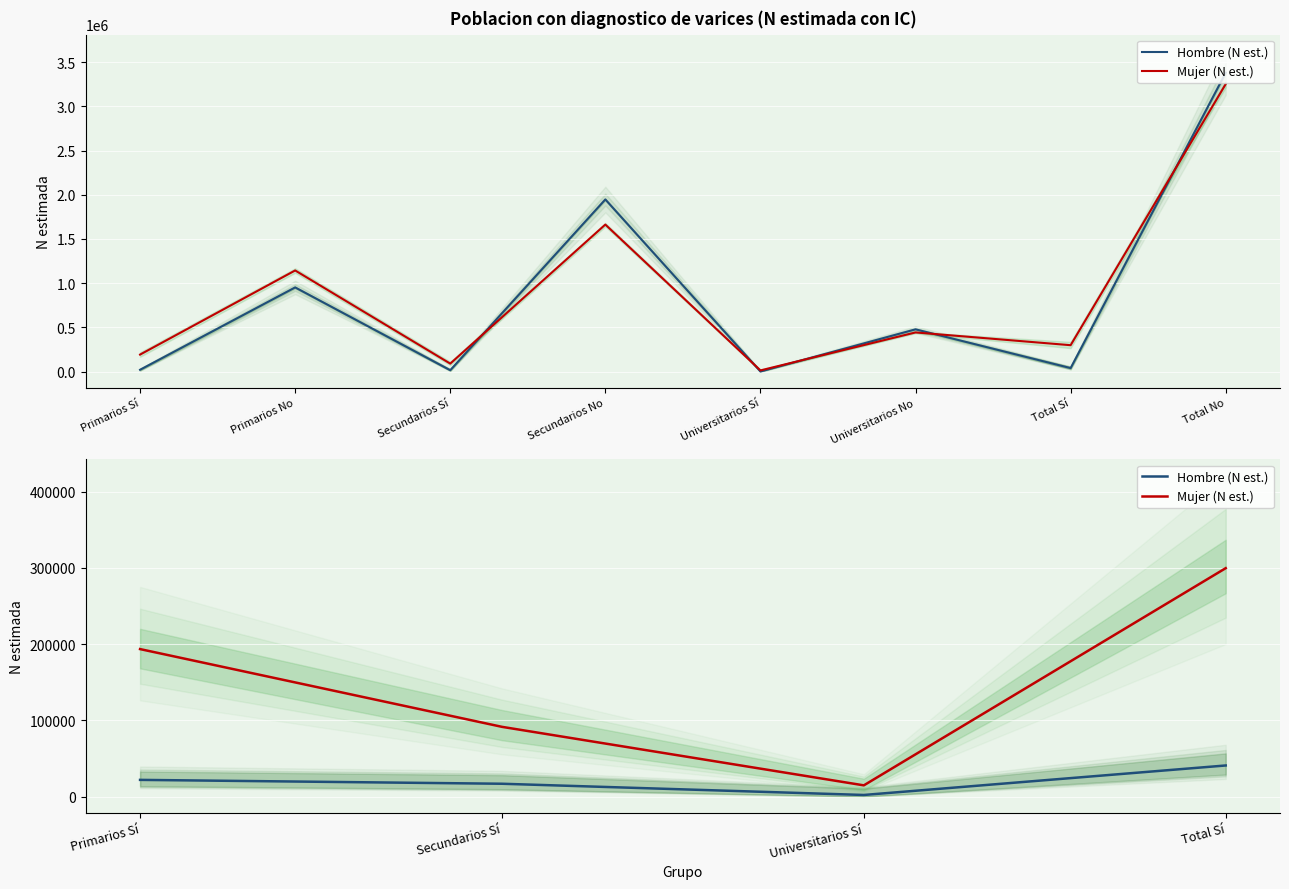

Where is Hombre (N est.) nearest to the value 21437?

Primarios Sí